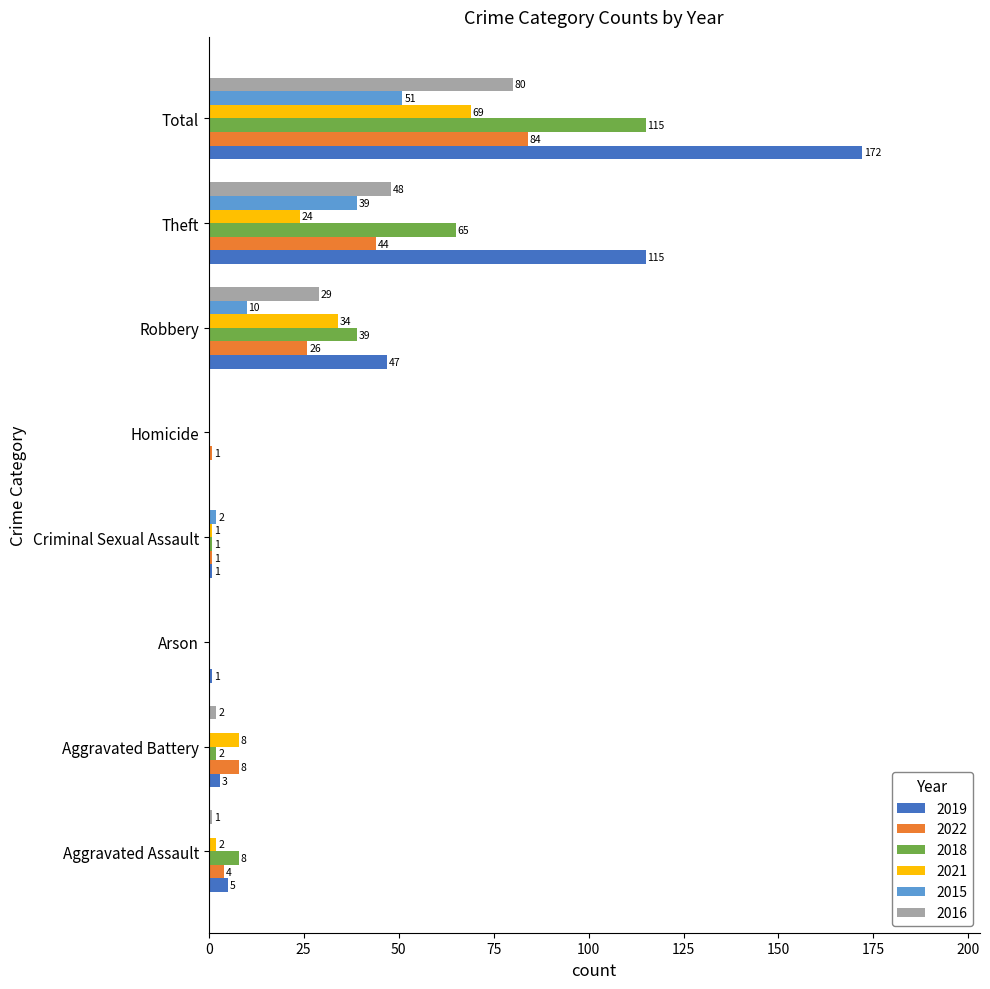

Which category has the highest value in the 2022 series?

Total